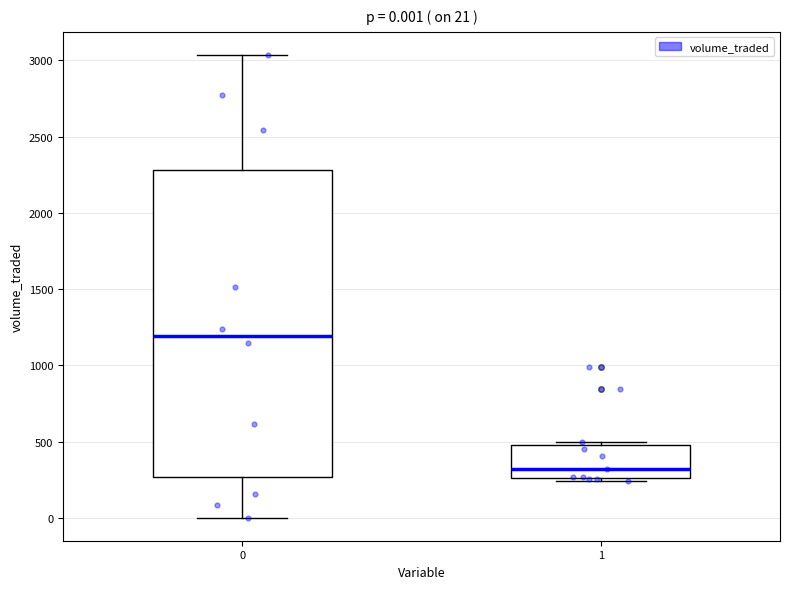

Which box's median line is the highest?

0